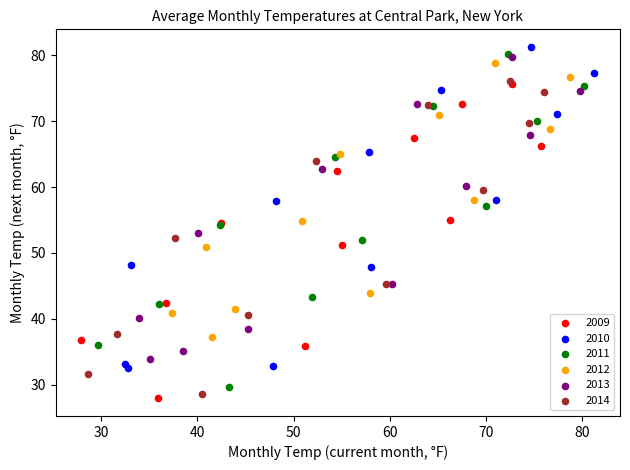

What are all the series names shown in the legend?

2009, 2010, 2011, 2012, 2013, 2014